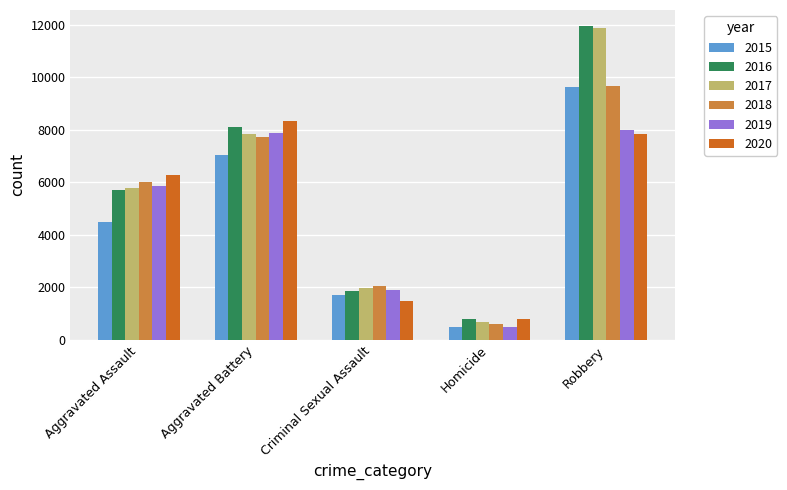

What is the difference between the maximum and minimum values in the 2017 series?

11208